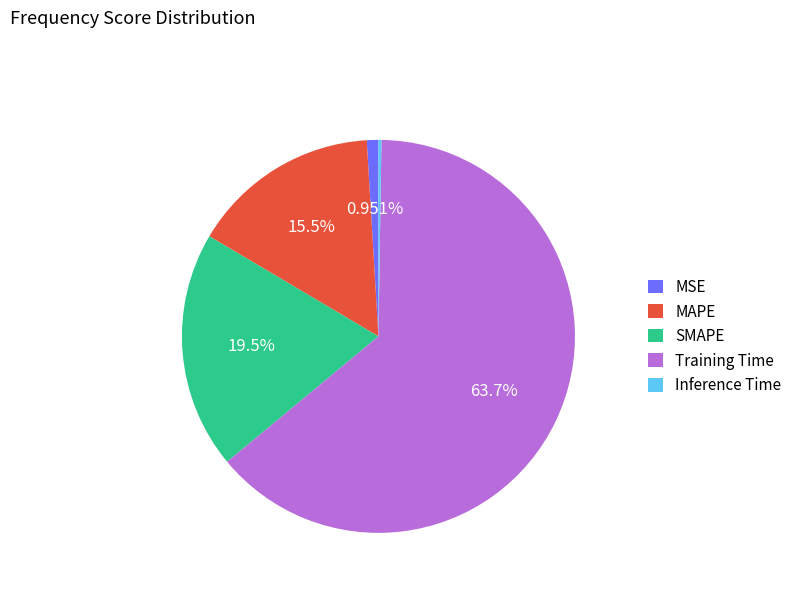

Between MSE and Training Time, which is larger?

Training Time